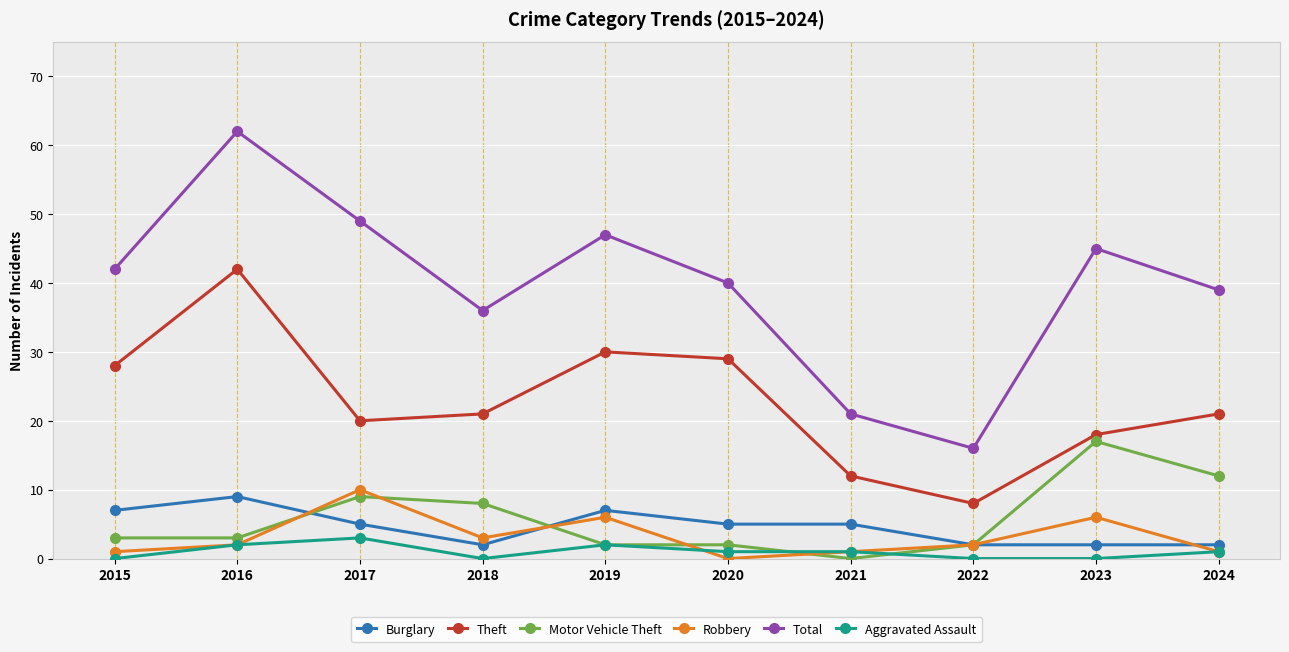

Reading left to right, transcribe all the data shown in this chart.

Burglary: 2015=7	2016=9	2017=5	2018=2	2019=7	2020=5	2021=5	2022=2	2023=2	2024=2
Theft: 2015=28	2016=42	2017=20	2018=21	2019=30	2020=29	2021=12	2022=8	2023=18	2024=21
Motor Vehicle Theft: 2015=3	2016=3	2017=9	2018=8	2019=2	2020=2	2021=0	2022=2	2023=17	2024=12
Robbery: 2015=1	2016=2	2017=10	2018=3	2019=6	2020=0	2021=1	2022=2	2023=6	2024=1
Total: 2015=42	2016=62	2017=49	2018=36	2019=47	2020=40	2021=21	2022=16	2023=45	2024=39
Aggravated Assault: 2015=0	2016=2	2017=3	2018=0	2019=2	2020=1	2021=1	2022=0	2023=0	2024=1